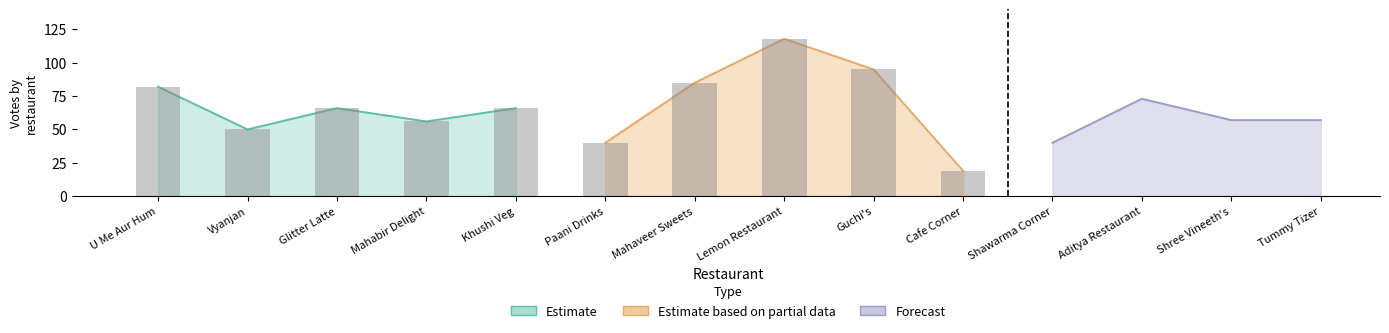

How many groups of bars are there?

14